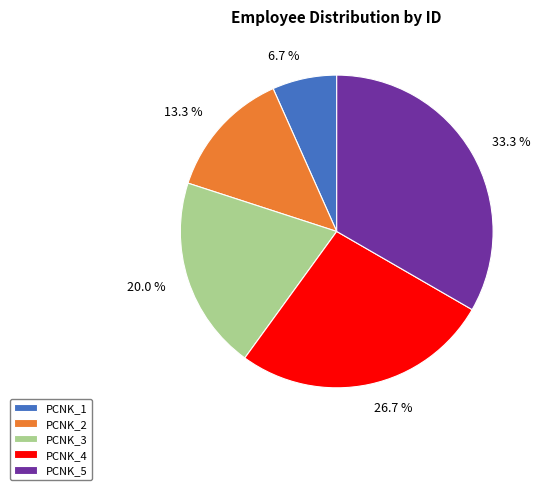

To the nearest percent, what is the combined percentage of PCNK_4 and PCNK_1?

33%